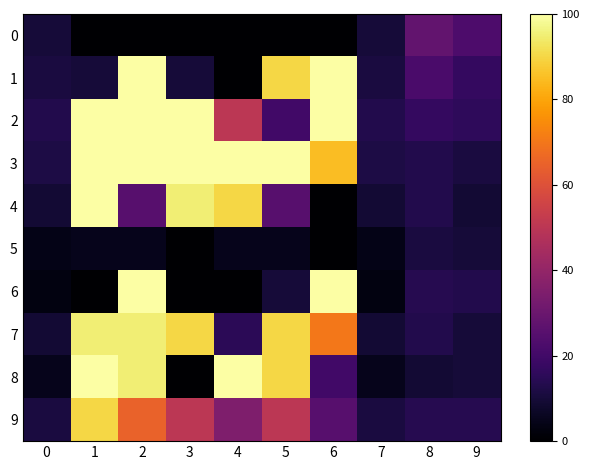

Which series changed the most between 3 and 9?

3